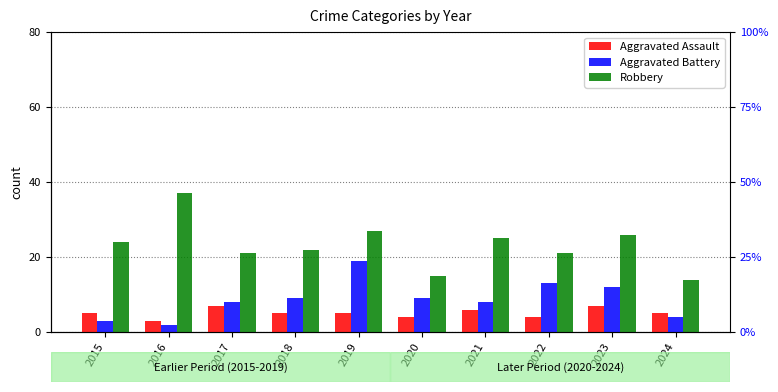

What is the minimum value shown in the chart?

2